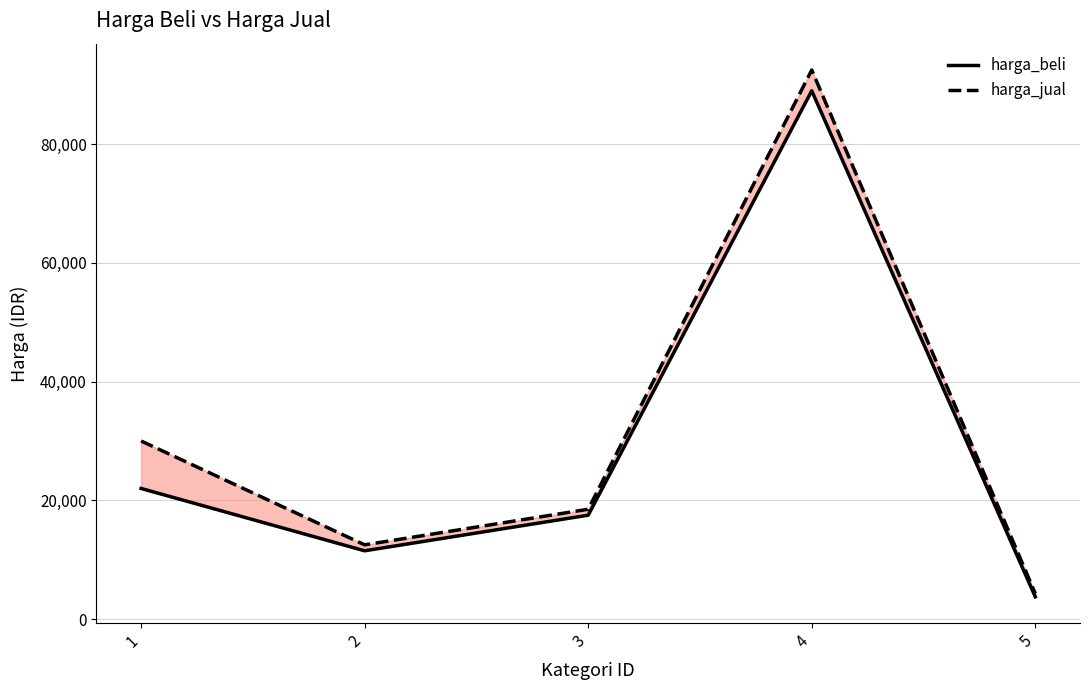

What is the difference between the harga_jual values at 5 and 3?

14200